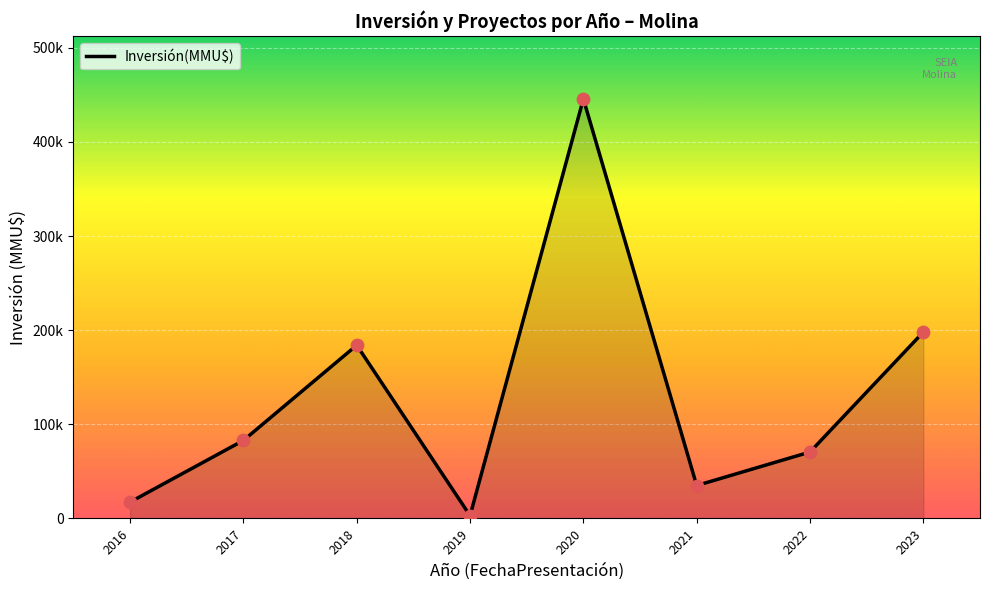

Does the chart have visible grid lines?

Yes